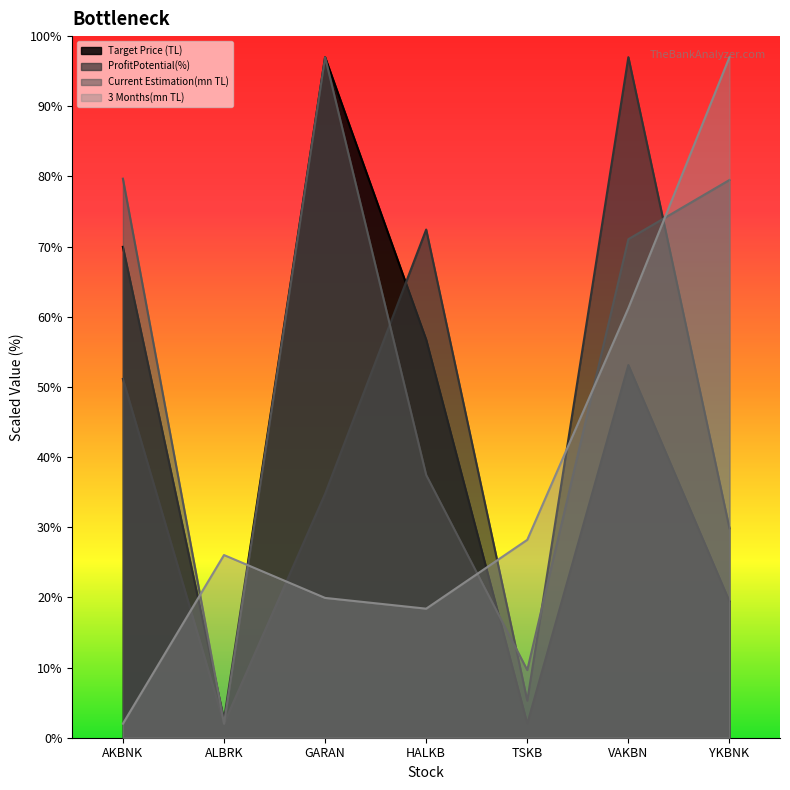

How many intersections are there between ProfitPotential(%) and Current Estimation(mn TL)?

4